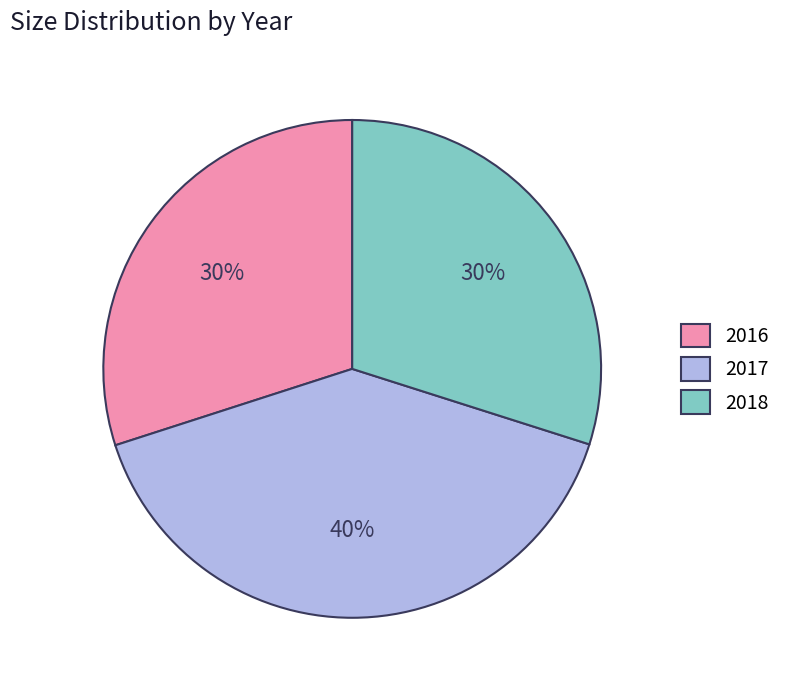

Which slice is the largest?

2017